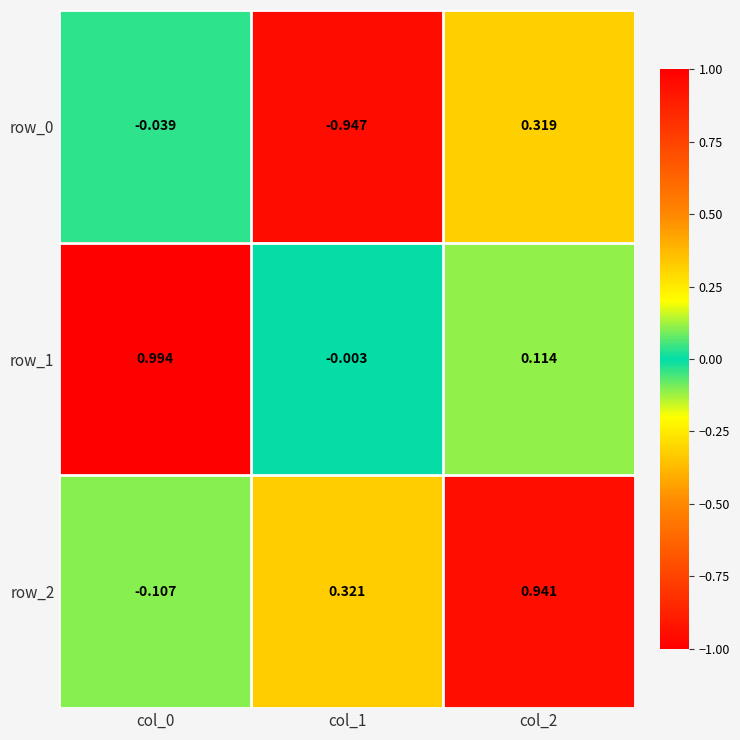

How many values in the row_0 series are below 0?

2